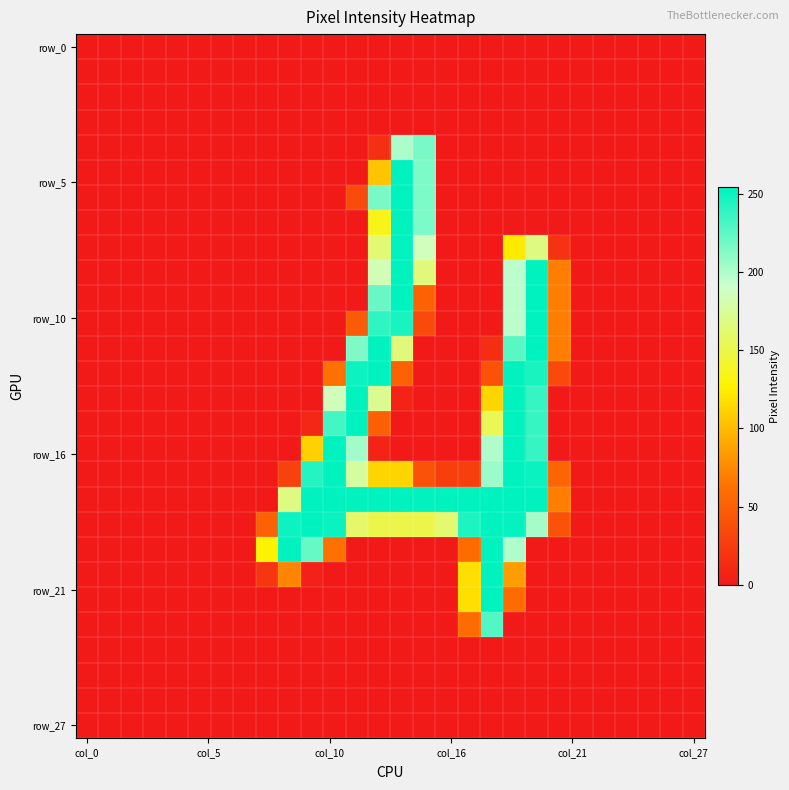

At how many categories does at least one series exceed 24?

14